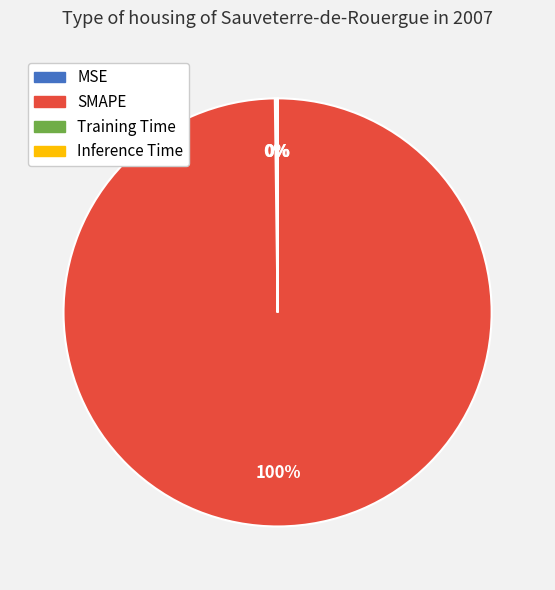

To the nearest percent, what is the average slice percentage?

25%